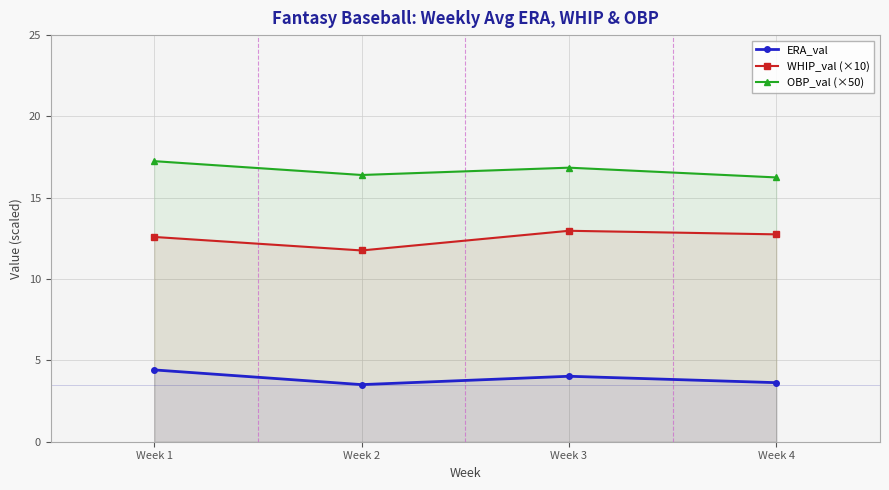

Which series has the largest range (max minus min)?

WHIP_val (×10)